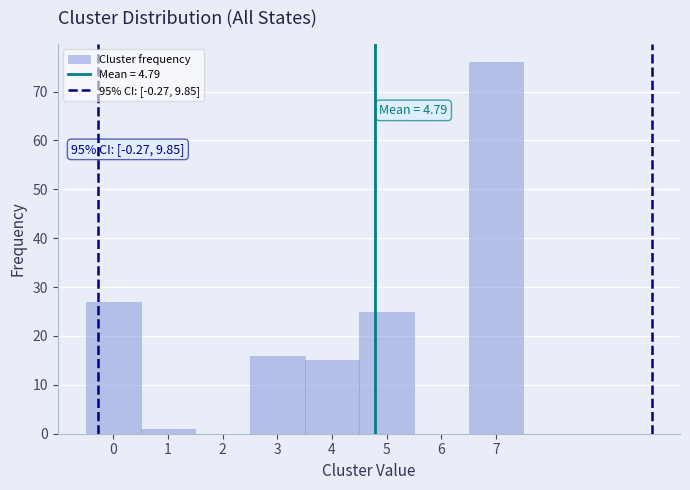

Over which range of the x-axis is the bar tallest?

6.5 to 7.5